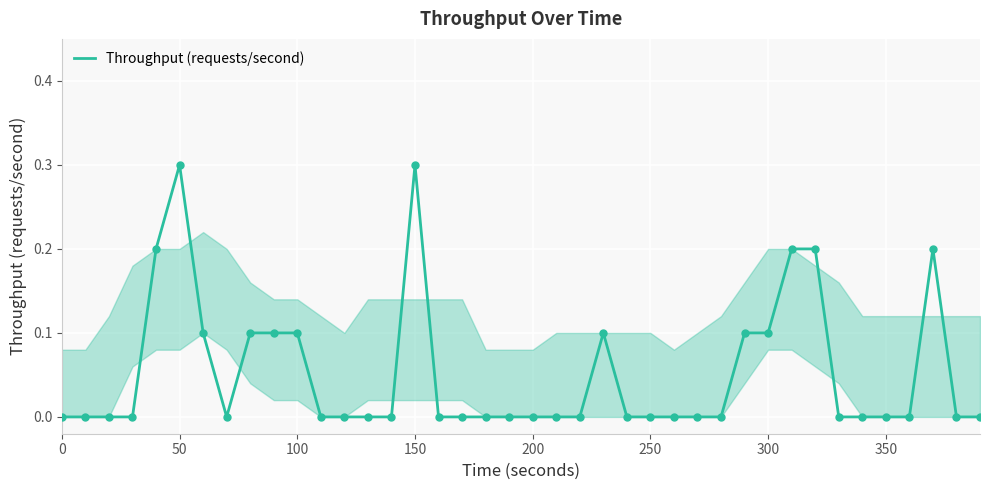

What is the difference between the maximum and minimum values?

0.3